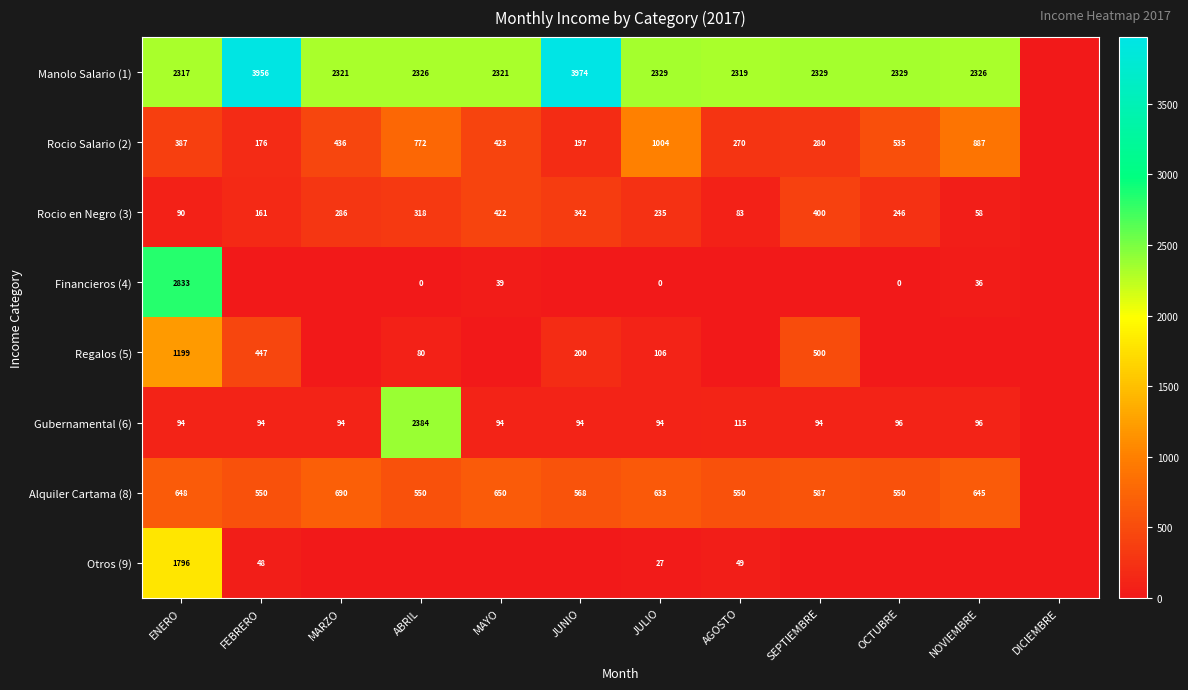

What is the sum of the Rocio Salario (2) values at NOVIEMBRE and OCTUBRE?

1422